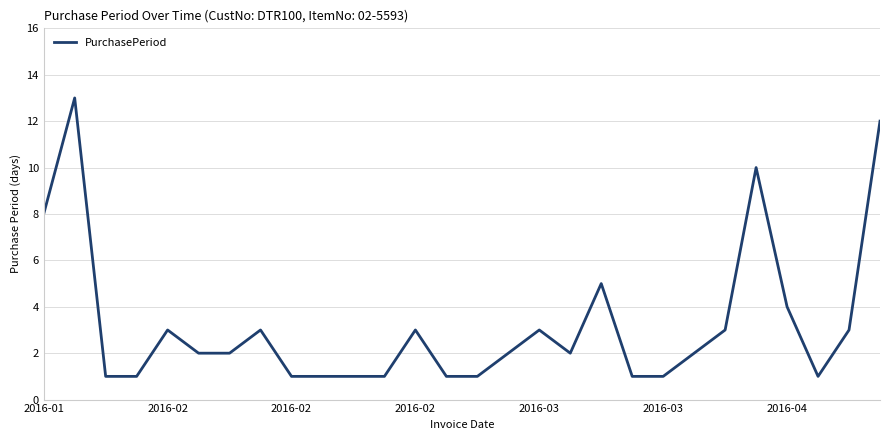

Reading left to right, transcribe all the data shown in this chart.

8	13	1	1	3	2	2	3	1	1	1	1	3	1	1	2	3	2	5	1	1	2	3	10	4	1	3	12